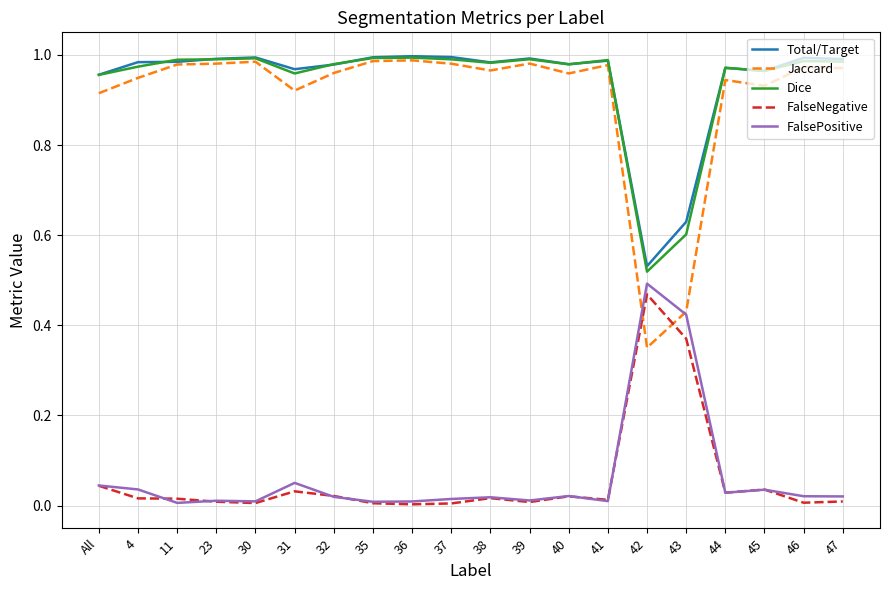

The value of Total/Target at 23 is 1.0. True or false?

True